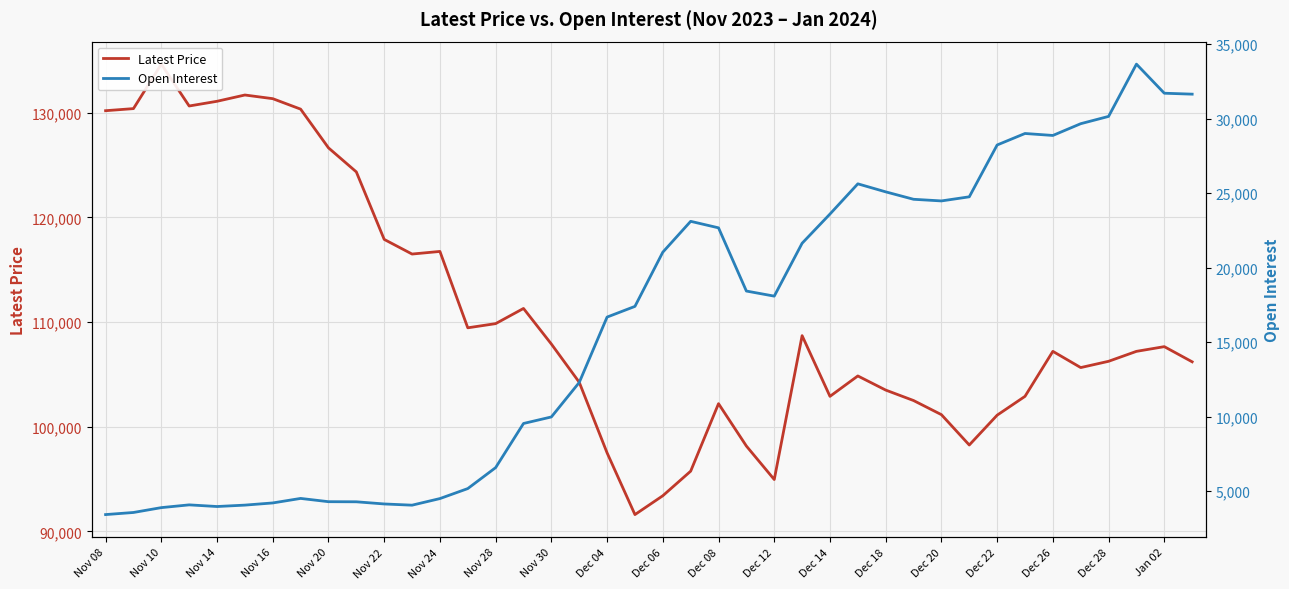

What is the lowest value of the Latest Price series?

91600